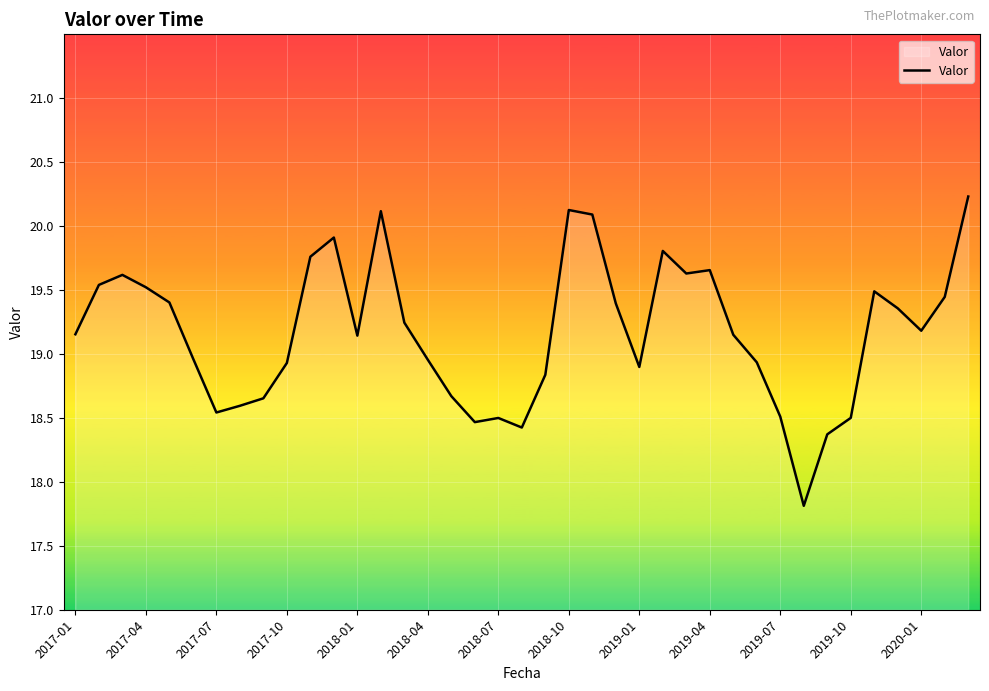

What is the minimum value shown in the chart?

17.8